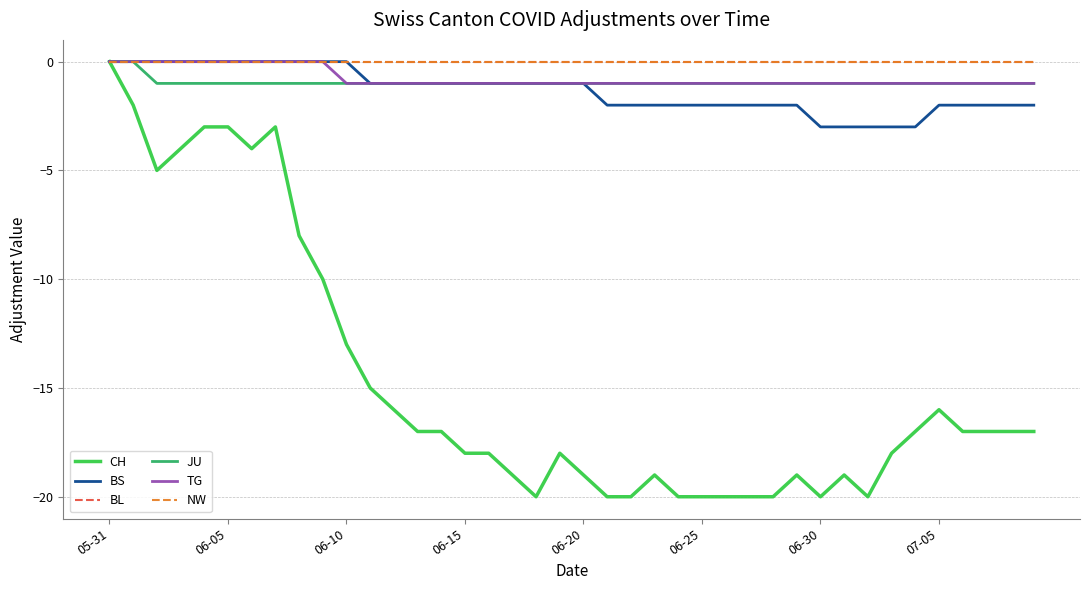

Is this an area chart (filled region under the line)?

No